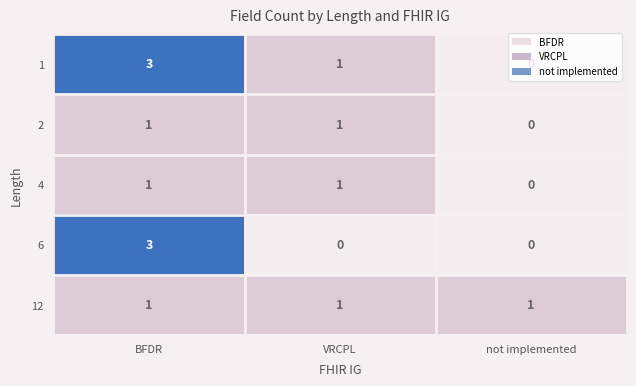

What is the sum of all 1 values?

4